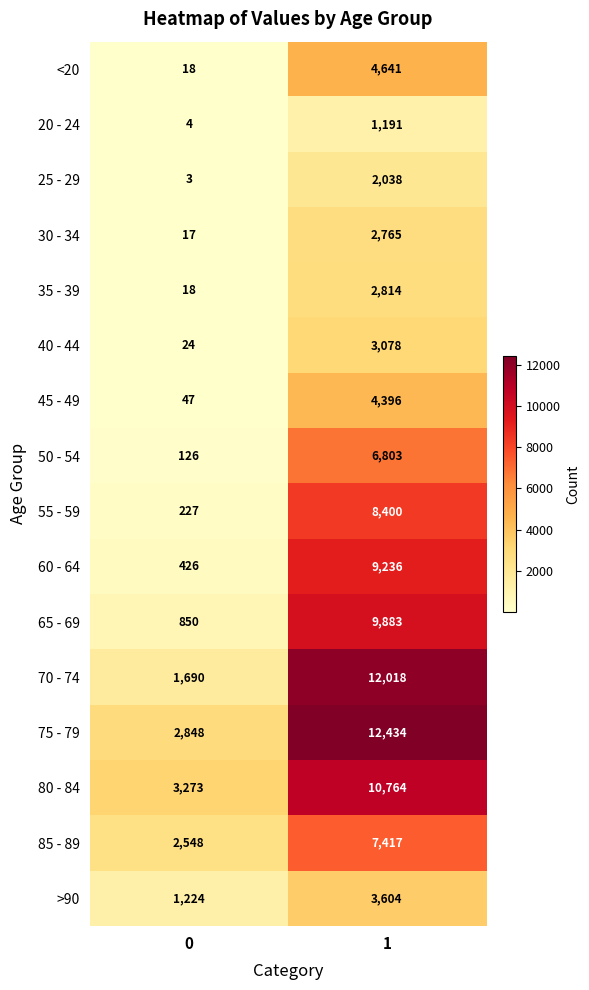

What is the spread (max minus min) of values at 0?

3270